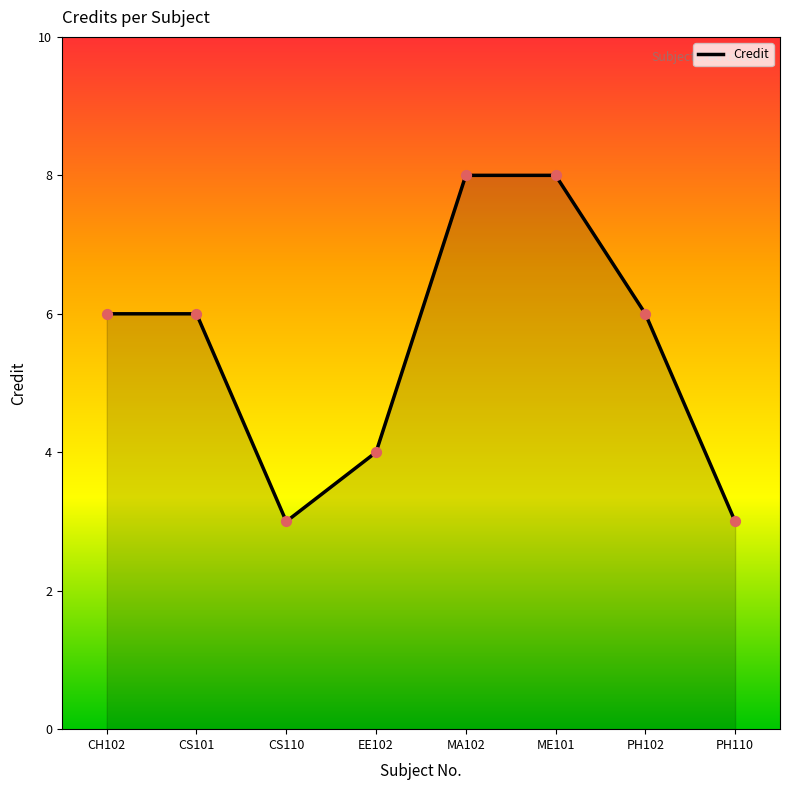

Approximately how many times larger is the value at CH102 compared to CS110?

2.0